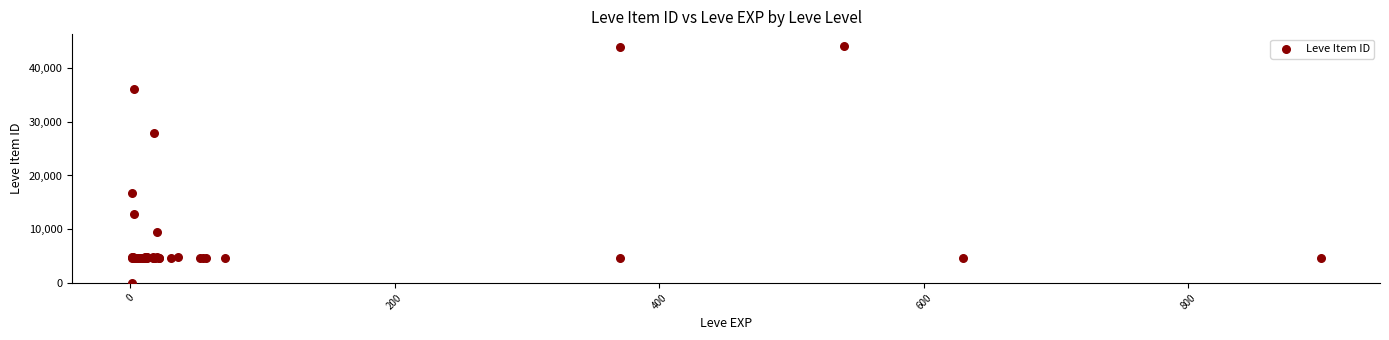

What Y value in the scatter plot is closest to 22050?

16734